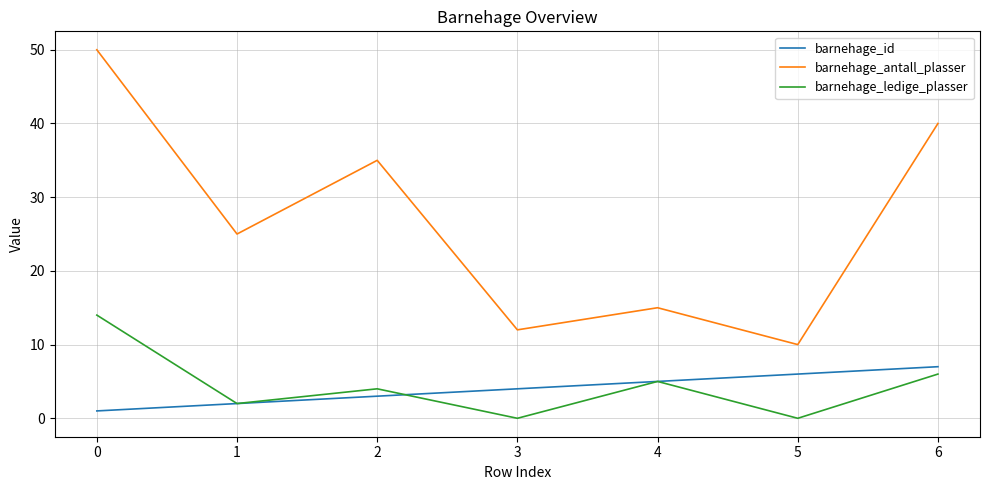

True or false: barnehage_ledige_plasser and barnehage_antall_plasser intersect in this chart.

False